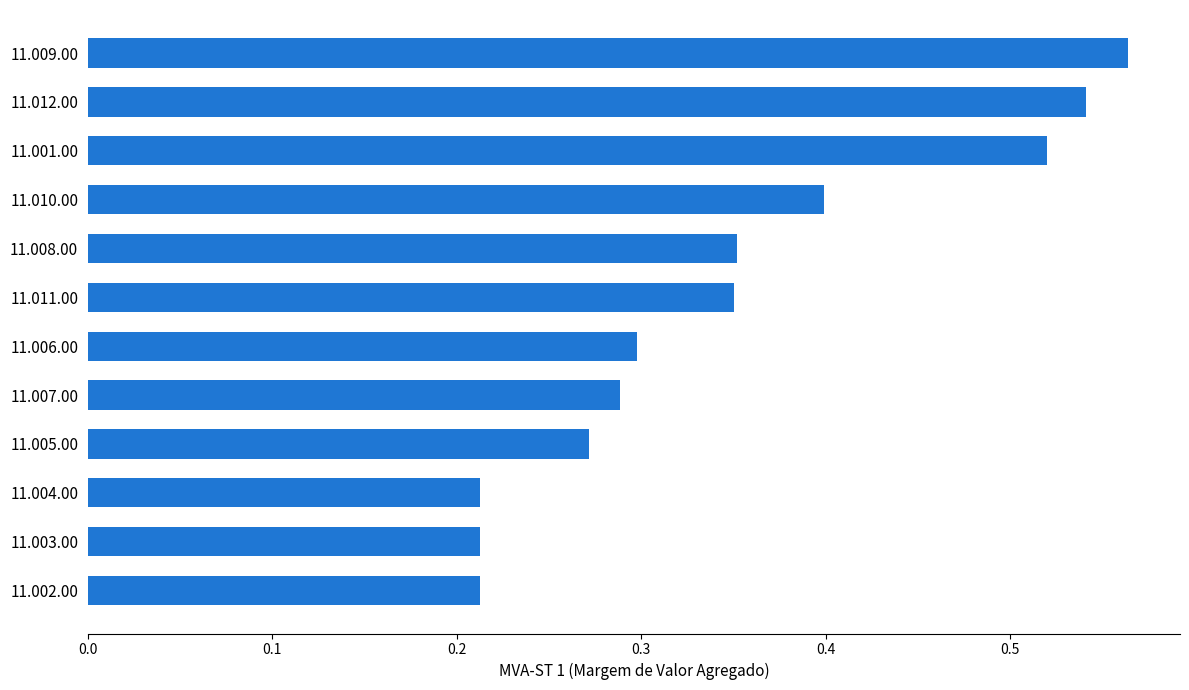

The chart shows a value of 0.1 at 11.002.00. True or false?

False